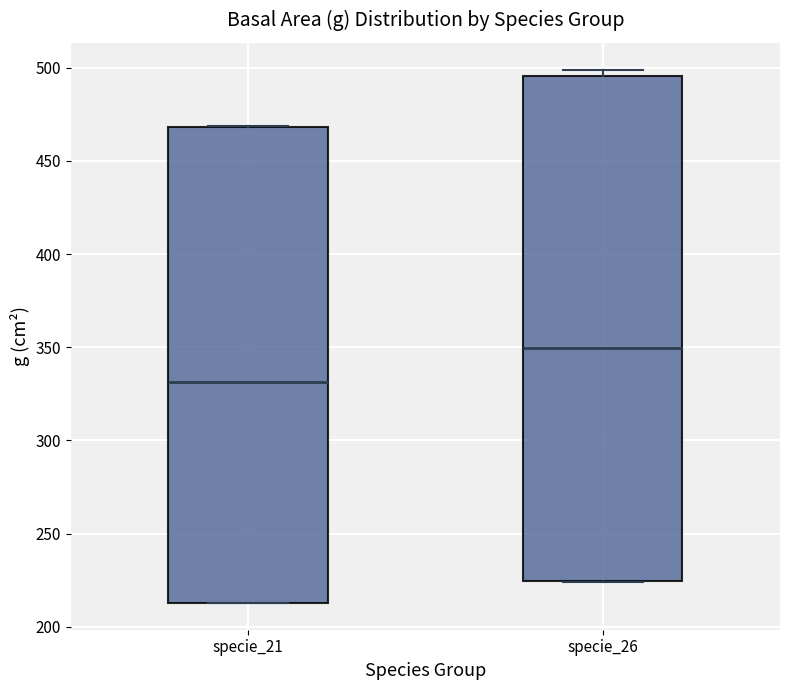

Where is the upper edge of the box for specie_21 on the y-axis? The values are not printed on the chart, so give them approximately, as read against the axis.

470